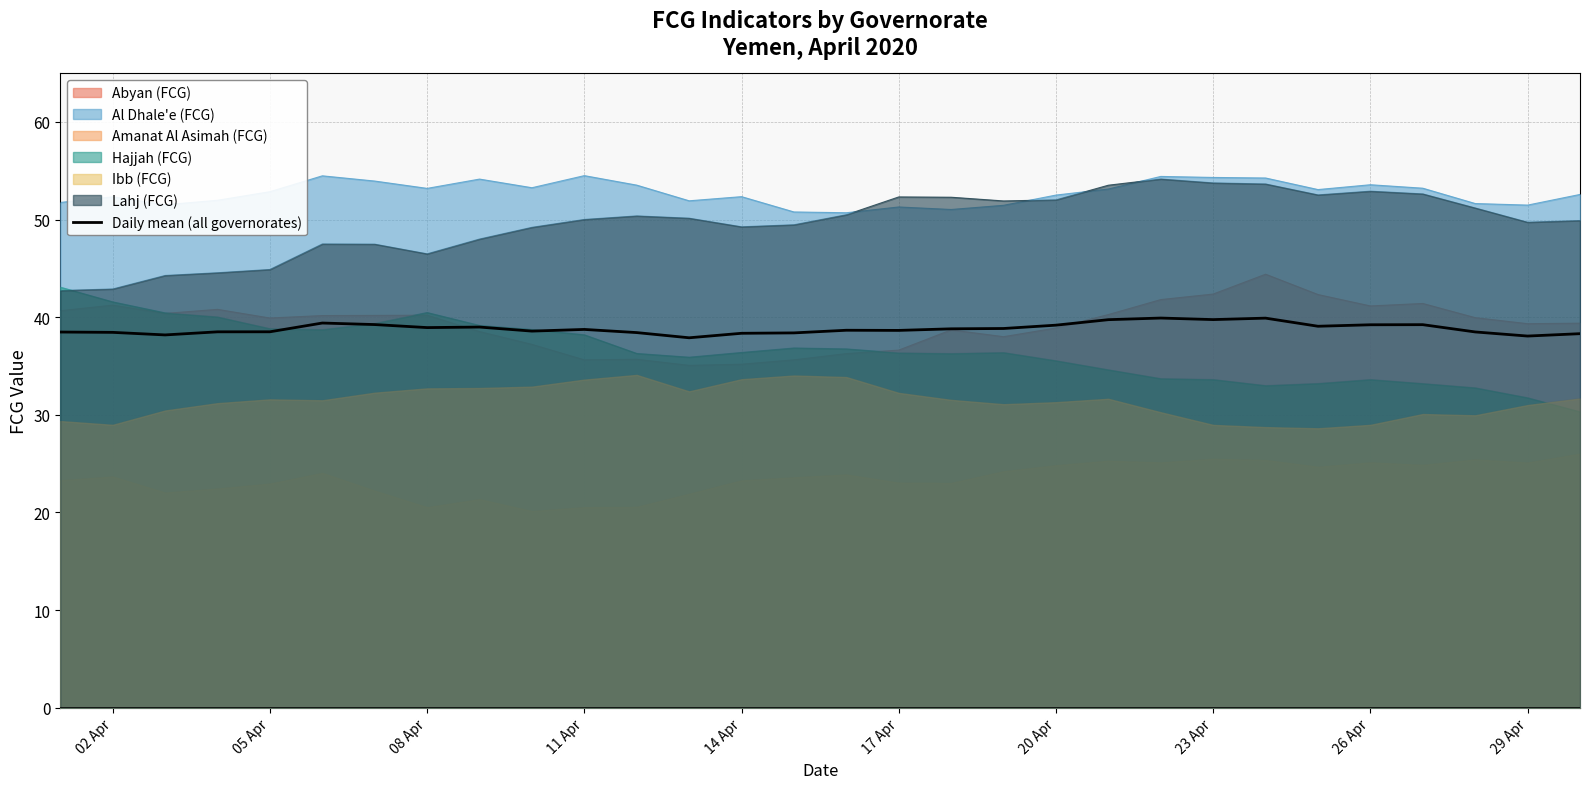

True or false: Daily mean (all governorates) has a value of 21.9 at 23 Apr.

False